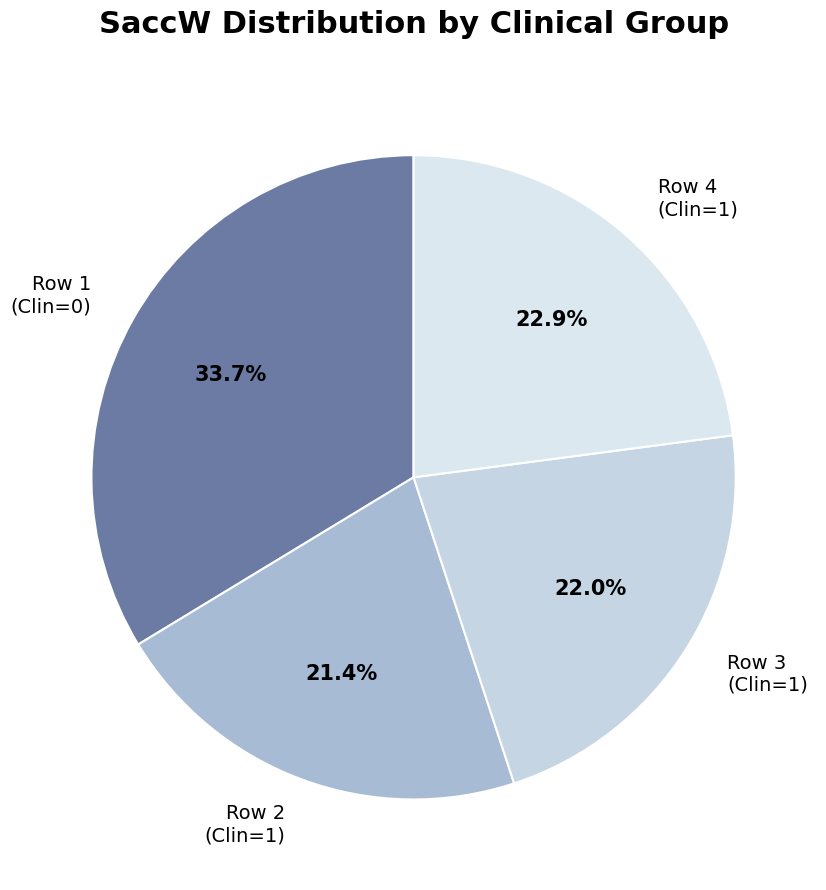

How many segments does this pie chart have?

4